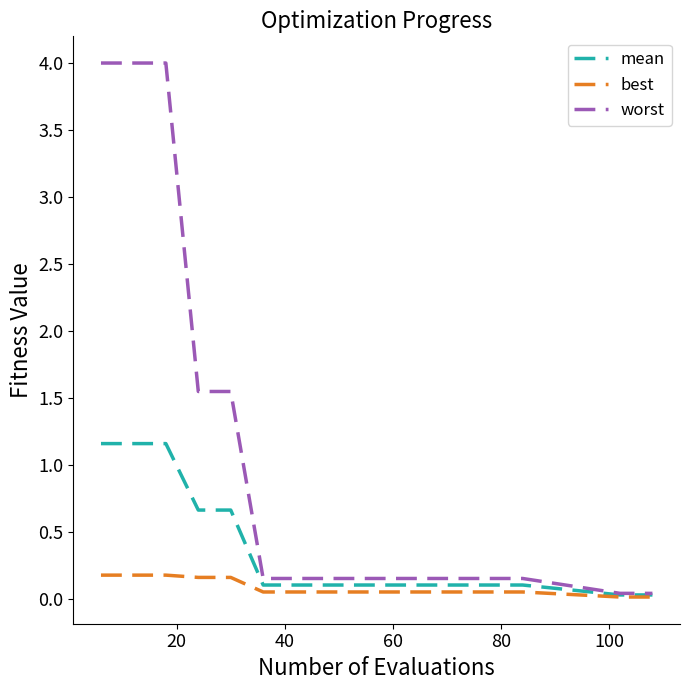

What is the highest value of the mean series?

1.2